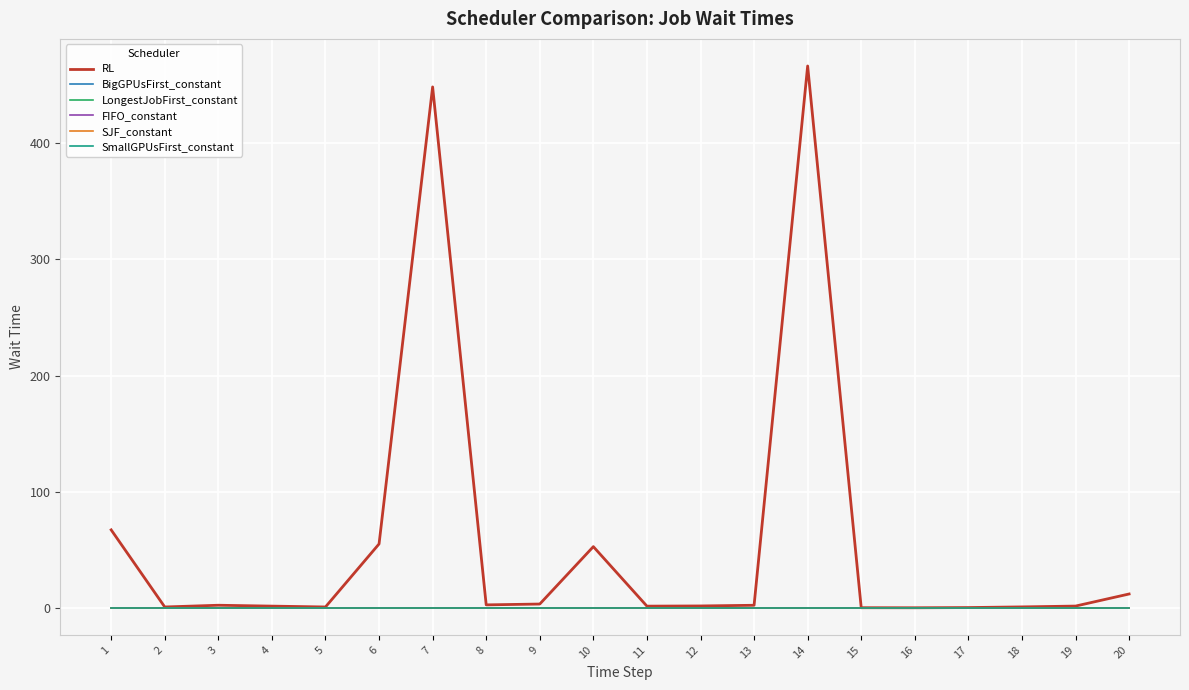

True or false: FIFO_constant has more than 2 interior local peaks.

False